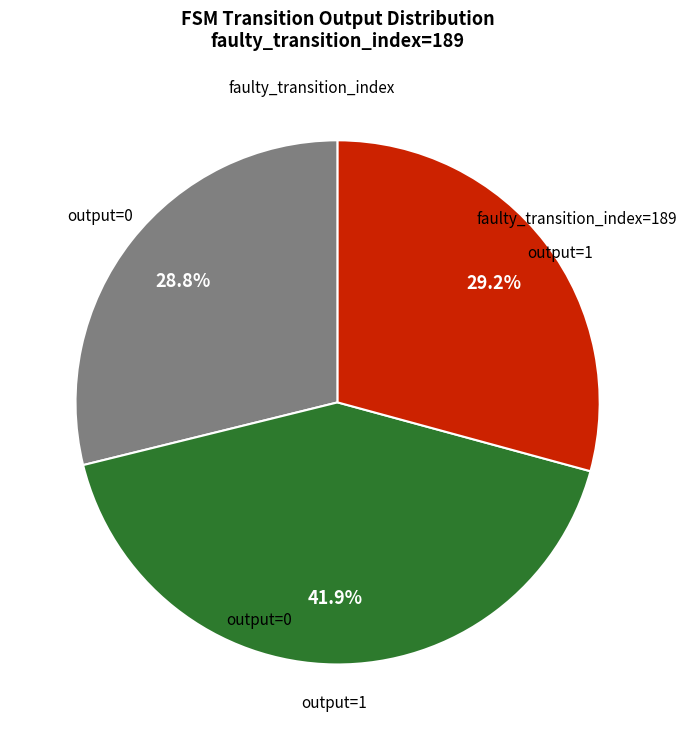

To the nearest percent, what is the difference between the largest and smallest slice percentages?

13%